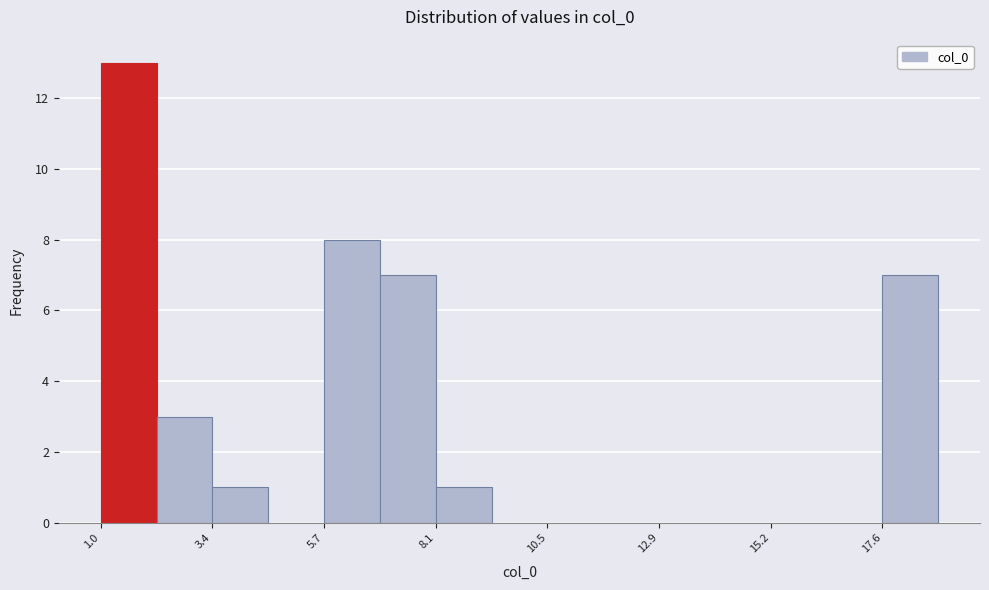

Read against the x-axis, roughly where is the centre of the tallest bar?

1.5